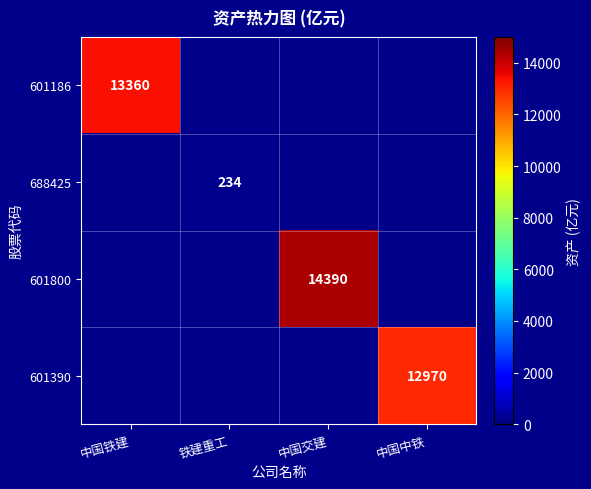

What is the minimum value shown in the chart?

234.0